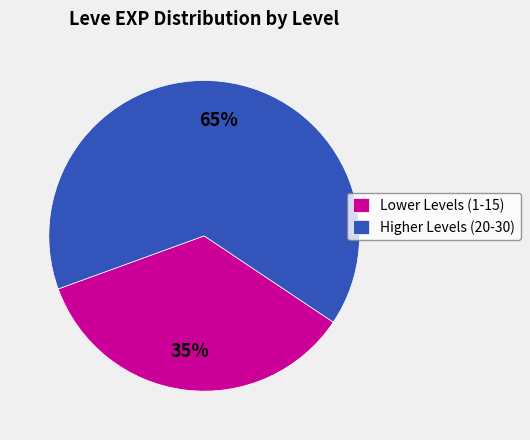

Which category has the smallest portion of the pie?

Lower Levels (1-15)